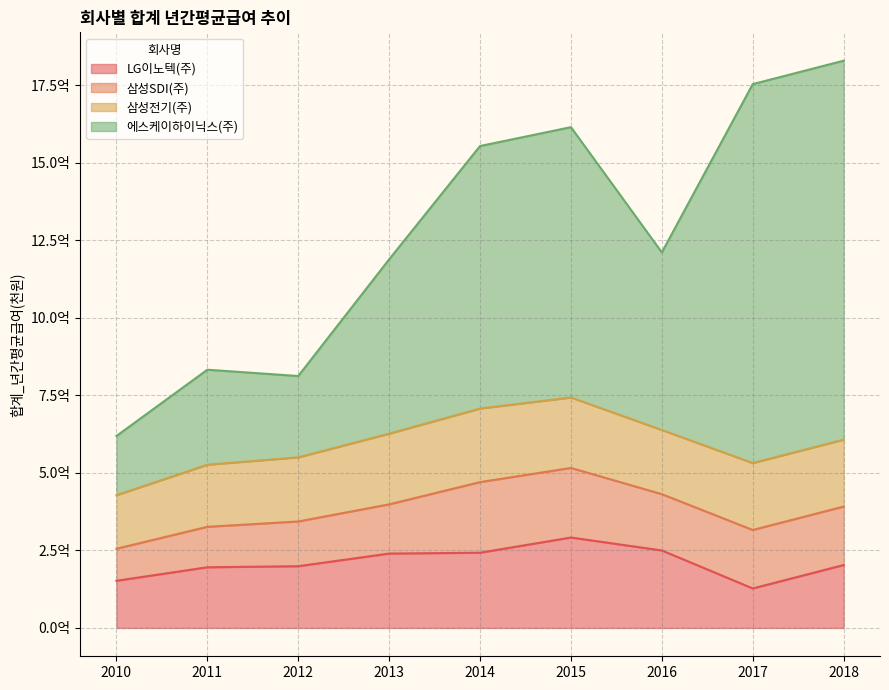

At how many categories does at least one series exceed 1210056768?

5